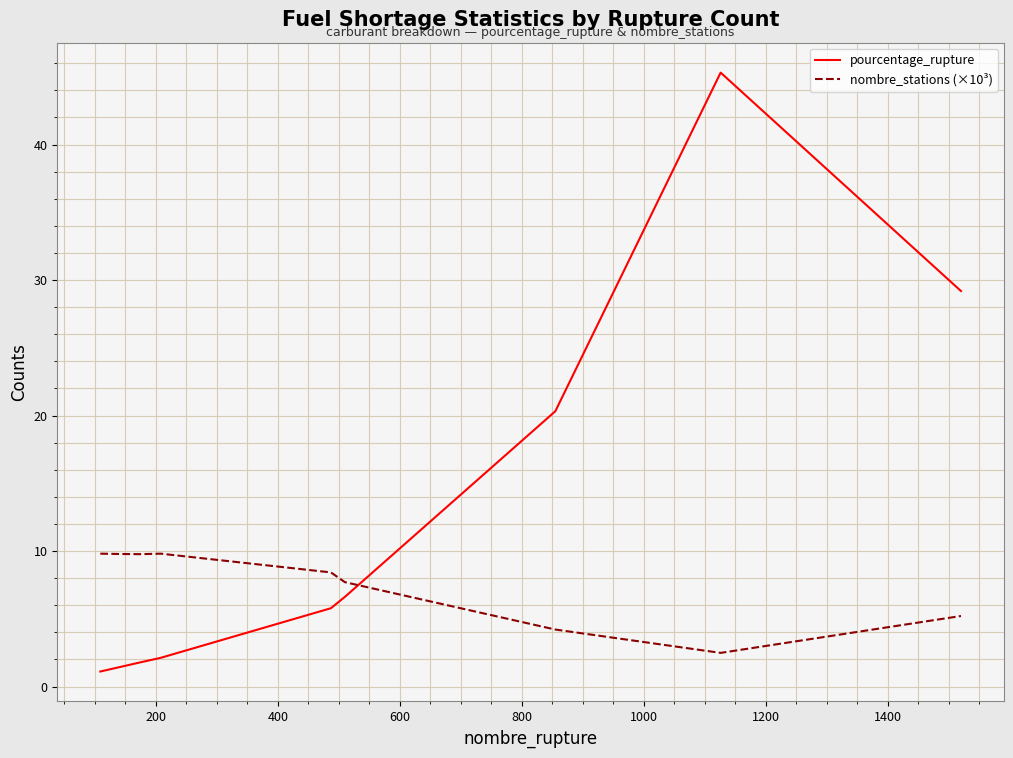

What are all the series names shown in the legend?

pourcentage_rupture, nombre_stations (×10³)